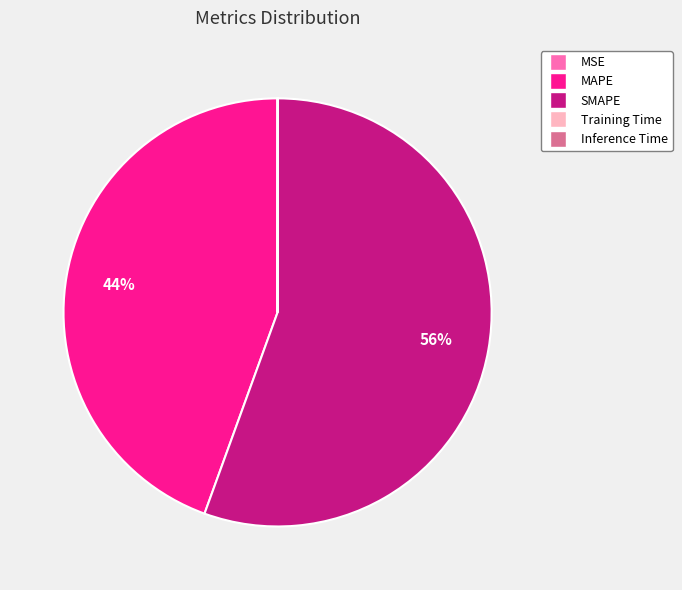

To the nearest percent, what is the difference between the largest and smallest slice percentages?

56%